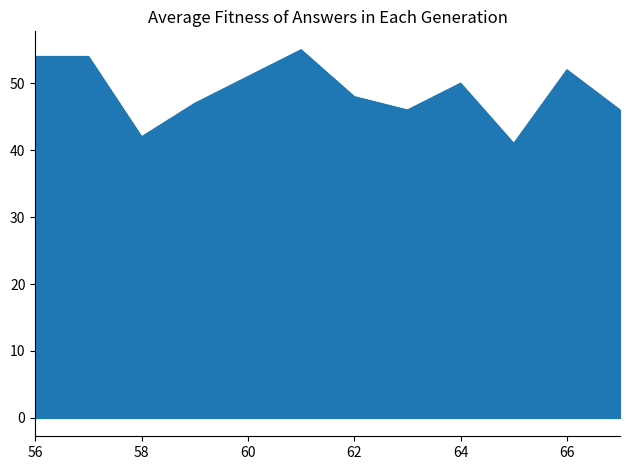

What is the minimum value shown in the chart?

41